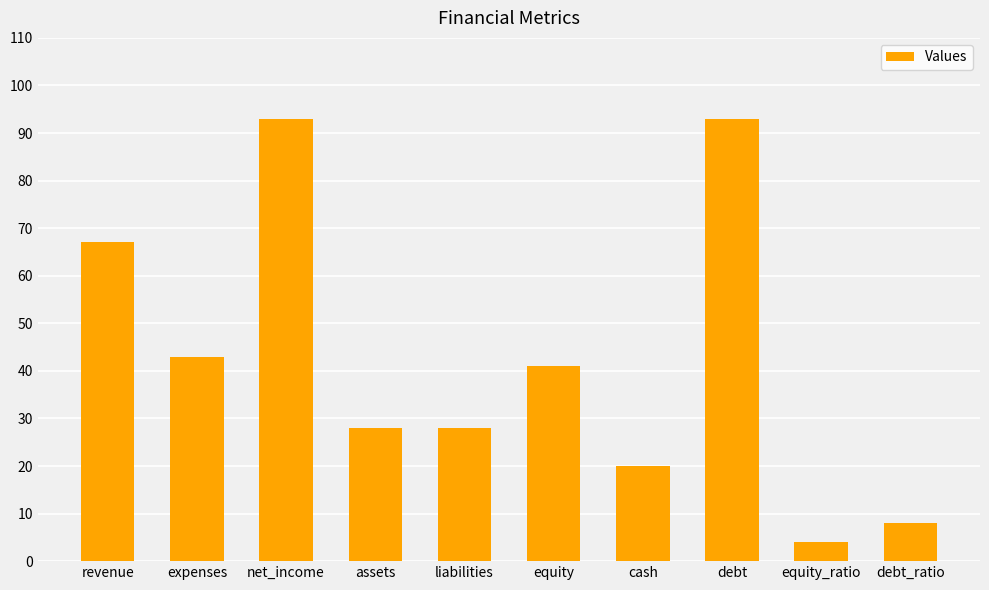

What is the sum of all values?

425